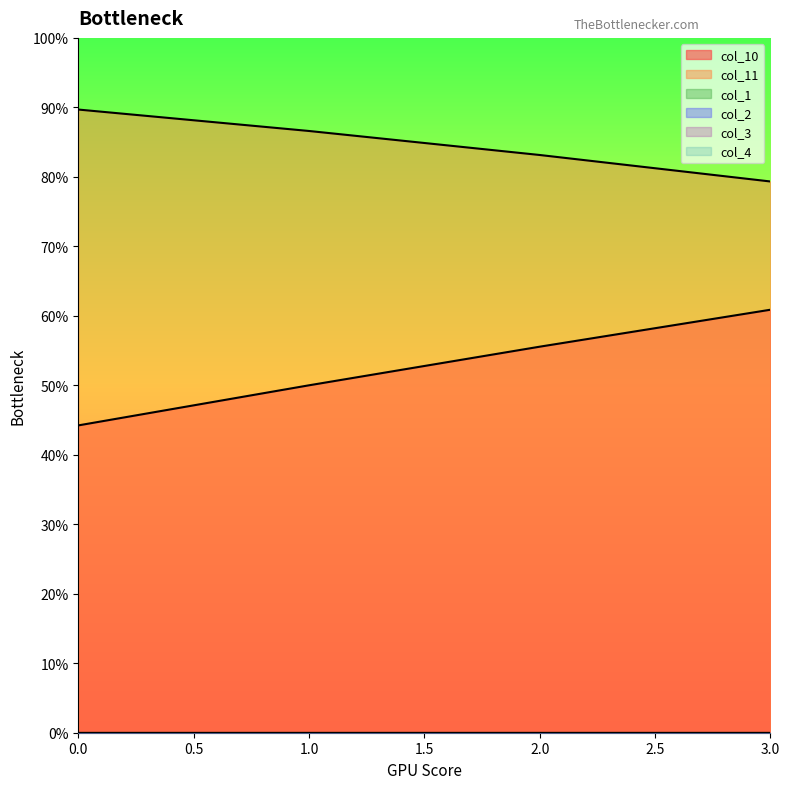

Which series has the largest total across all categories?

col_11